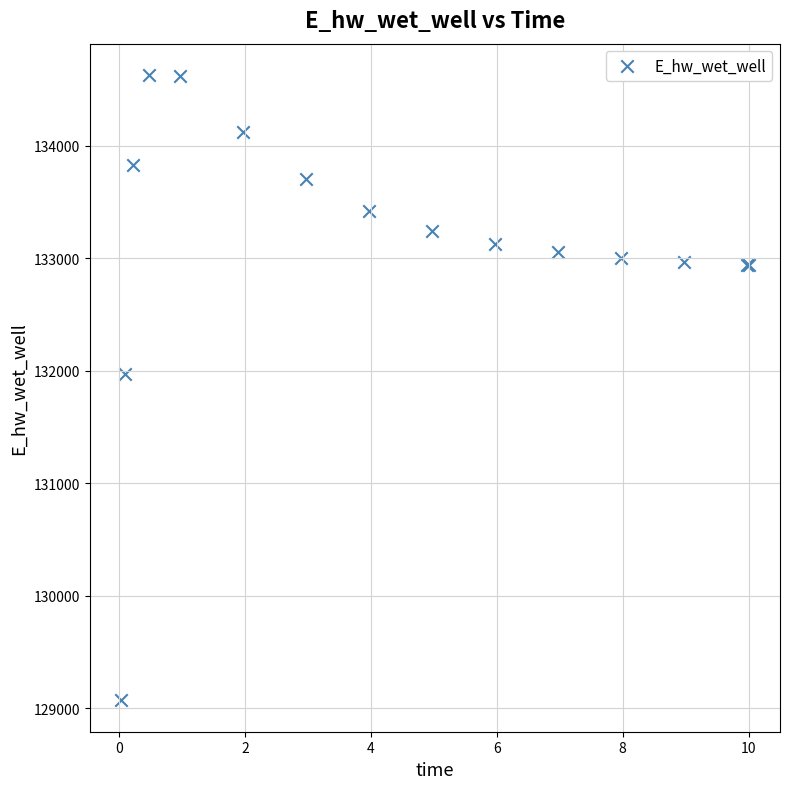

What Y value in the scatter plot is closest to 131849?

131970.0